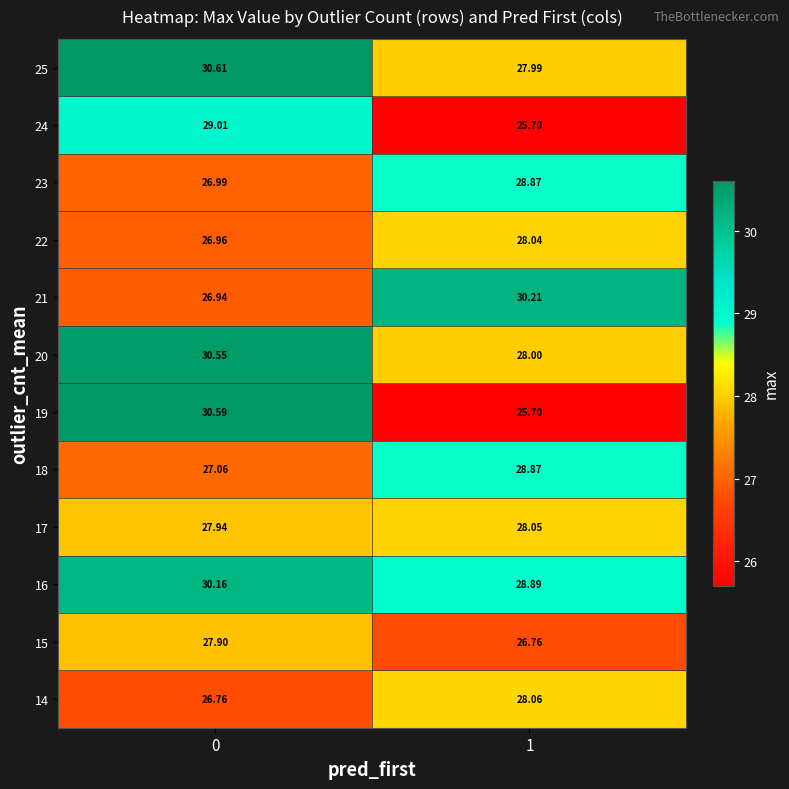

Is the value of 21 at 1 greater than the value of 22 at 1?

Yes